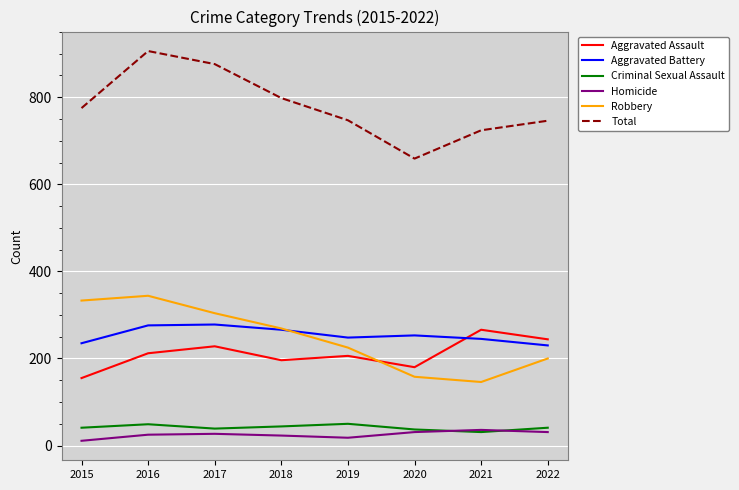

In Aggravated Battery, how many points are lower than both neighbors (excluding endpoints)?

1